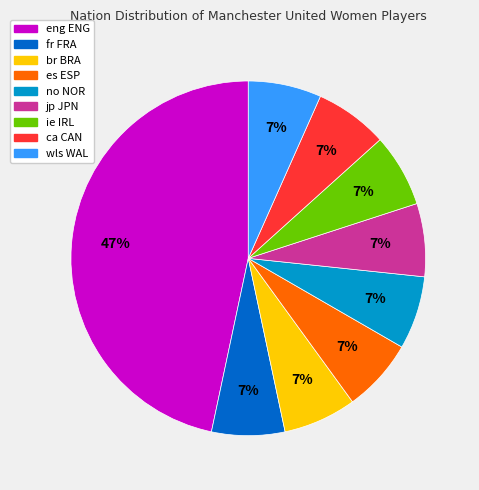

To the nearest percent, what is the average slice percentage?

11%